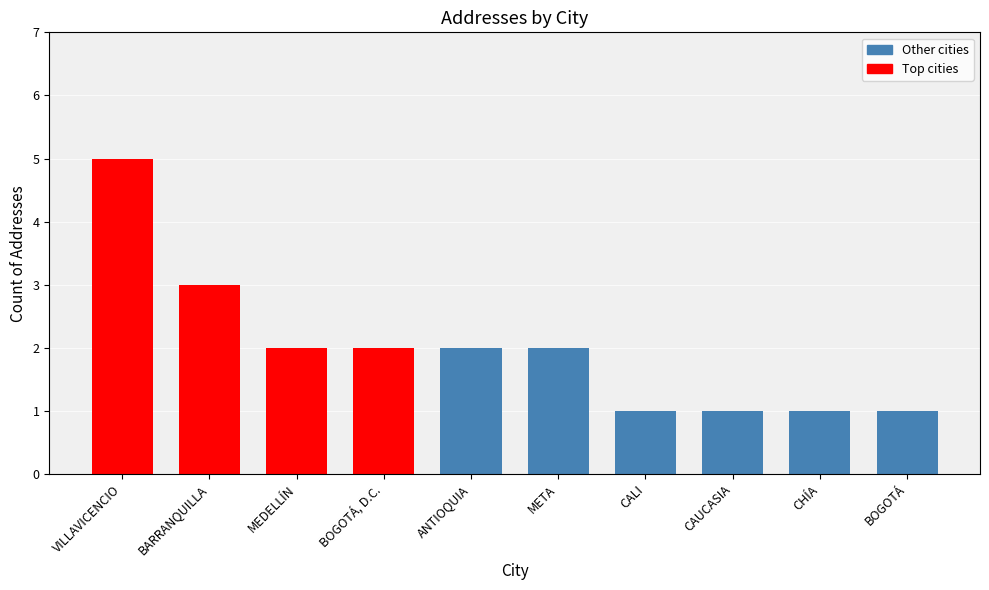

The chart shows a value of 1 at META. True or false?

False